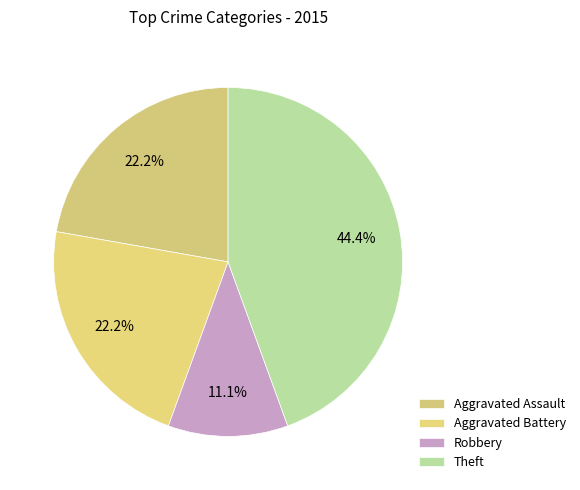

Is there any slice that represents more than half of the pie?

No